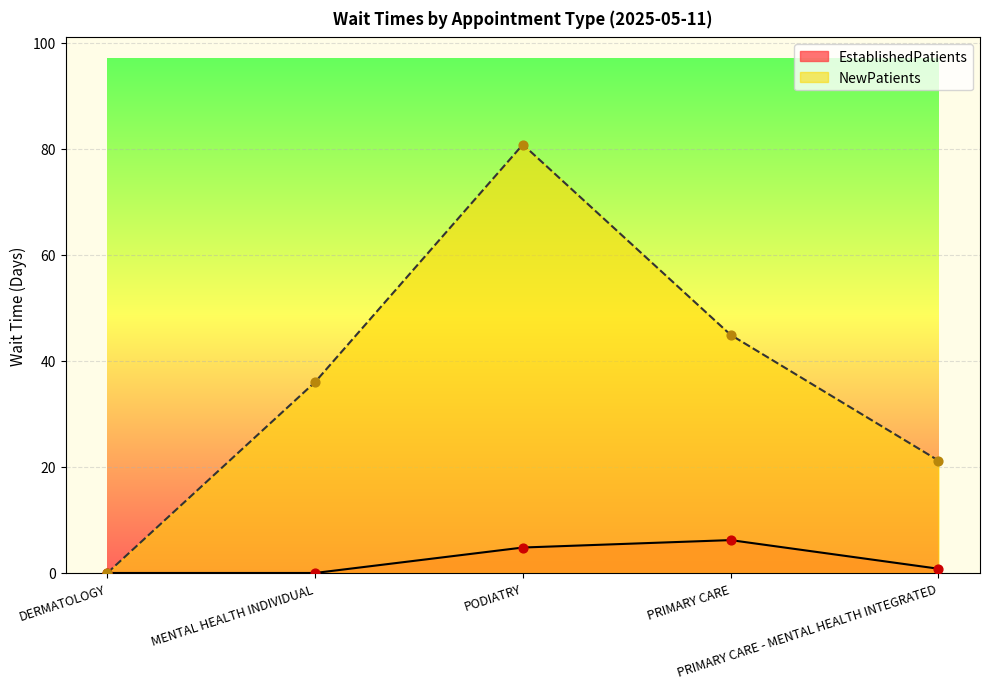

At which category is the sum across all series the highest?

PODIATRY